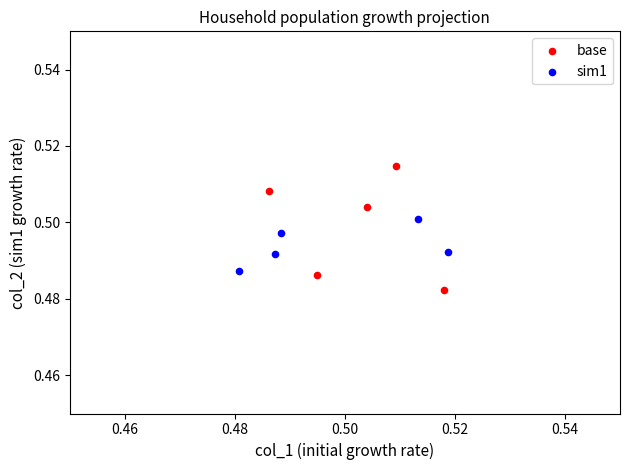

Which series has the largest Y range (max minus min)?

base